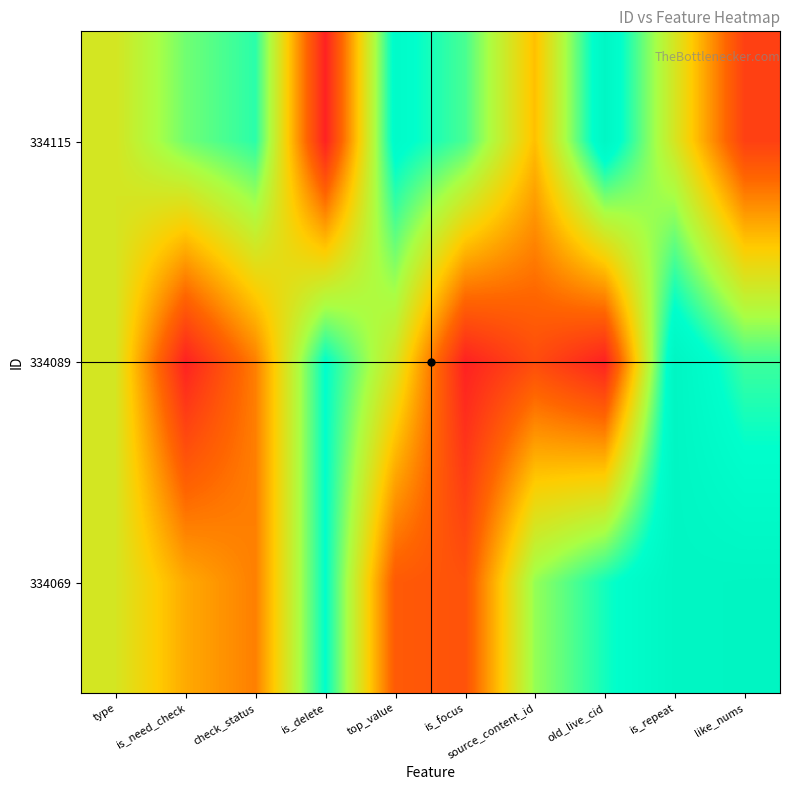

What is the total value across all series at top_value?

1.5